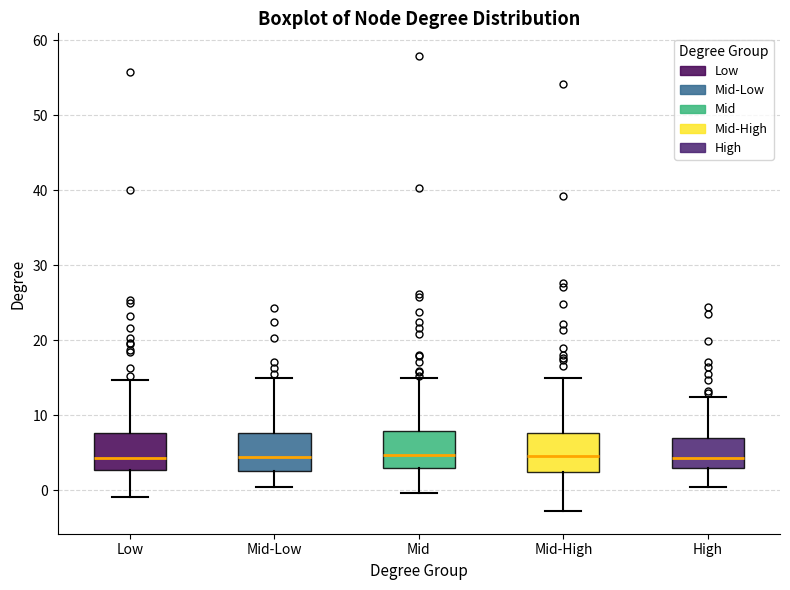

Reading left to right, transcribe this box plot: for each box, give where its median line is, the range the box spans, and where its two whiskers end, as read against the y-axis. The values are not printed on the chart, so give them approximately, as read against the axis.

Low: median 4, box 3 to 8, whiskers -1 to 15
Mid-Low: median 4, box 3 to 8, whiskers 0 to 15
Mid: median 5, box 3 to 8, whiskers 0 to 15
Mid-High: median 5, box 2 to 8, whiskers -3 to 15
High: median 4, box 3 to 7, whiskers 0 to 12